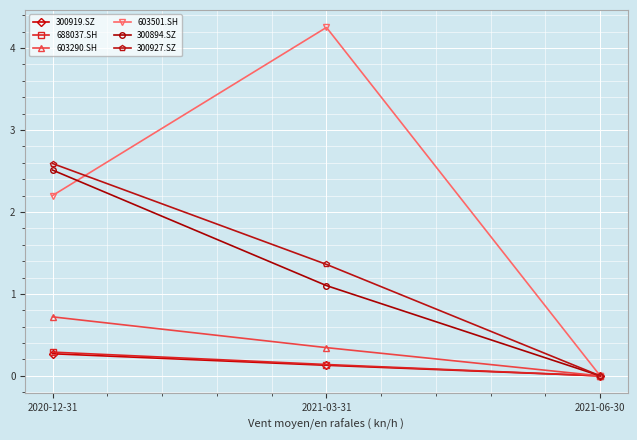

Is it true that 300894.SZ equals 1.0 at 2021-06-30?

False